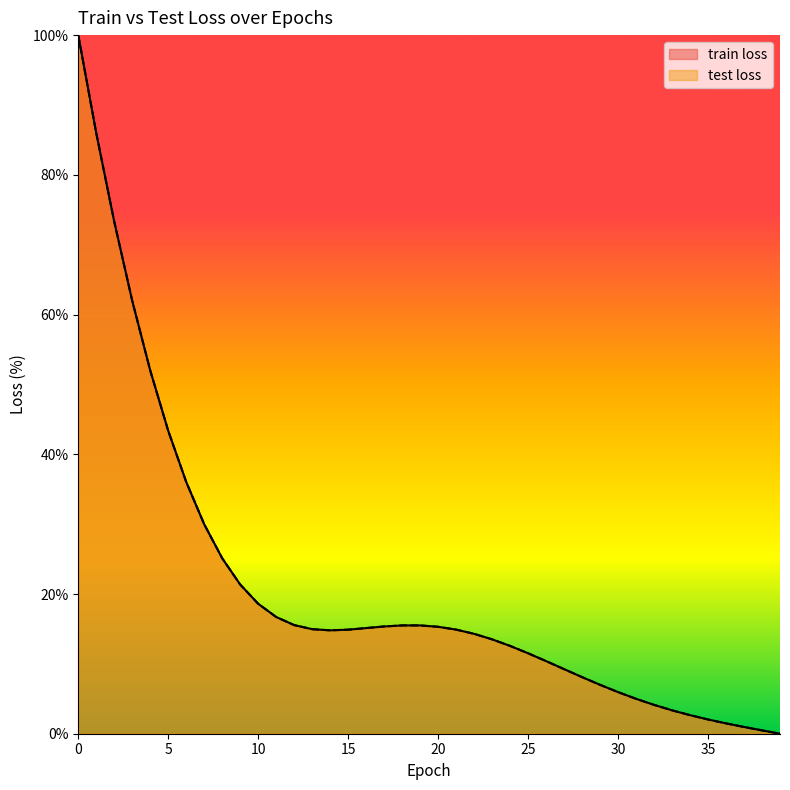

True or false: test loss and train loss intersect in this chart.

False